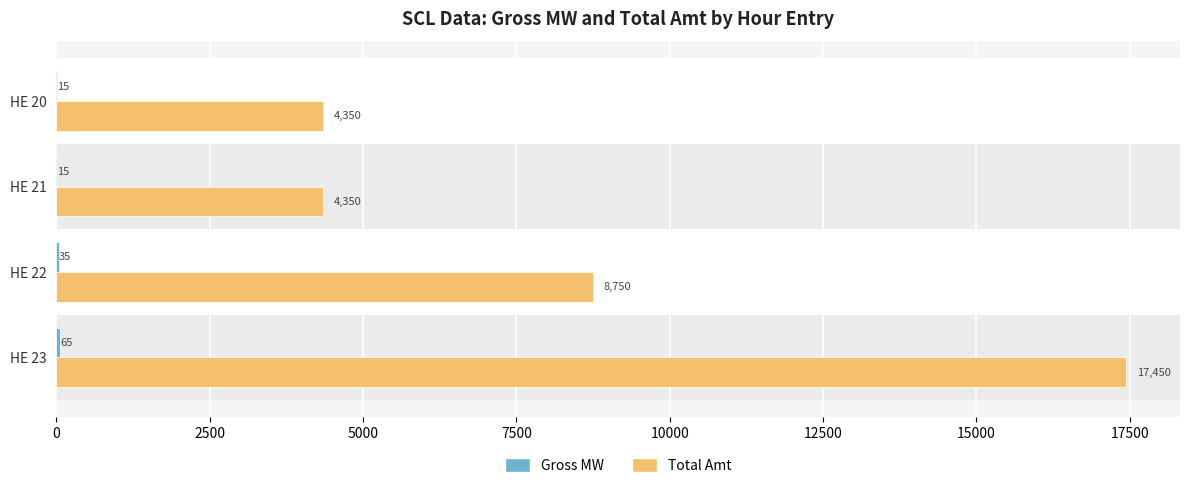

At which label is Total Amt closest to 10900?

HE 22